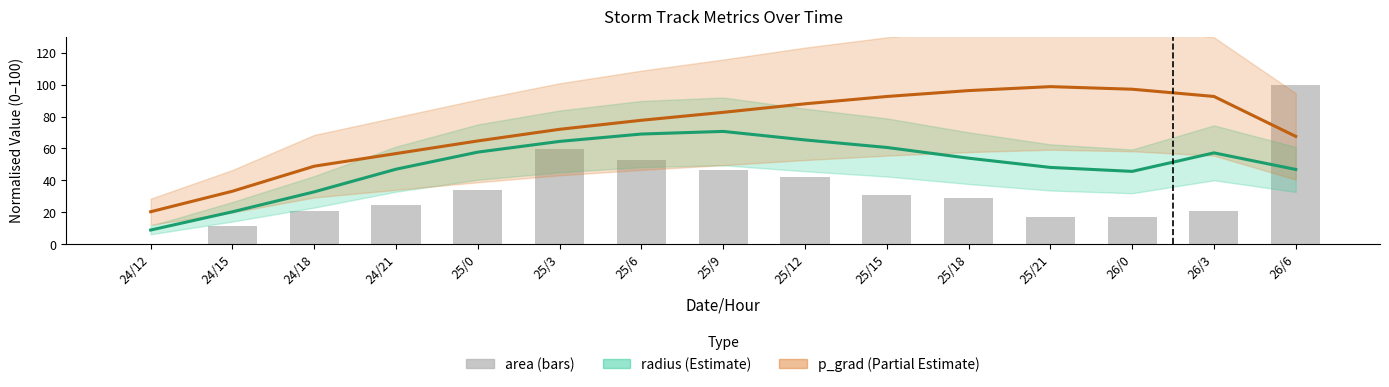

Which series has the widest spread of values?

area